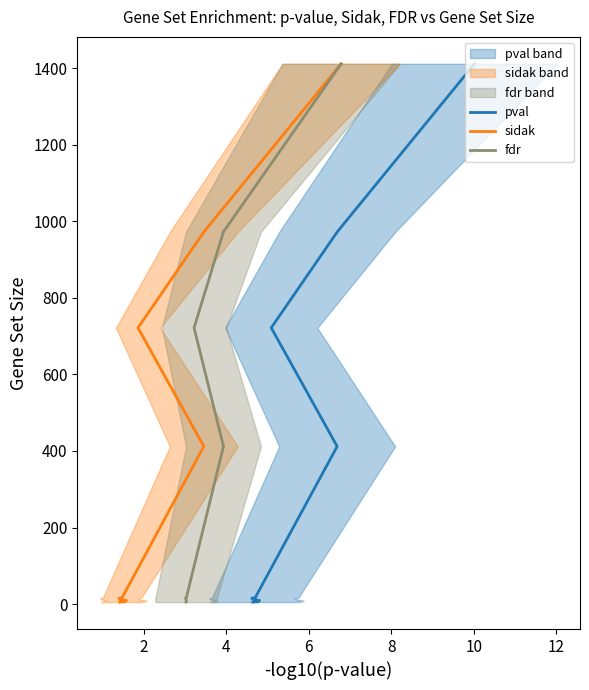

True or false: fdr and pval cross at least once.

False